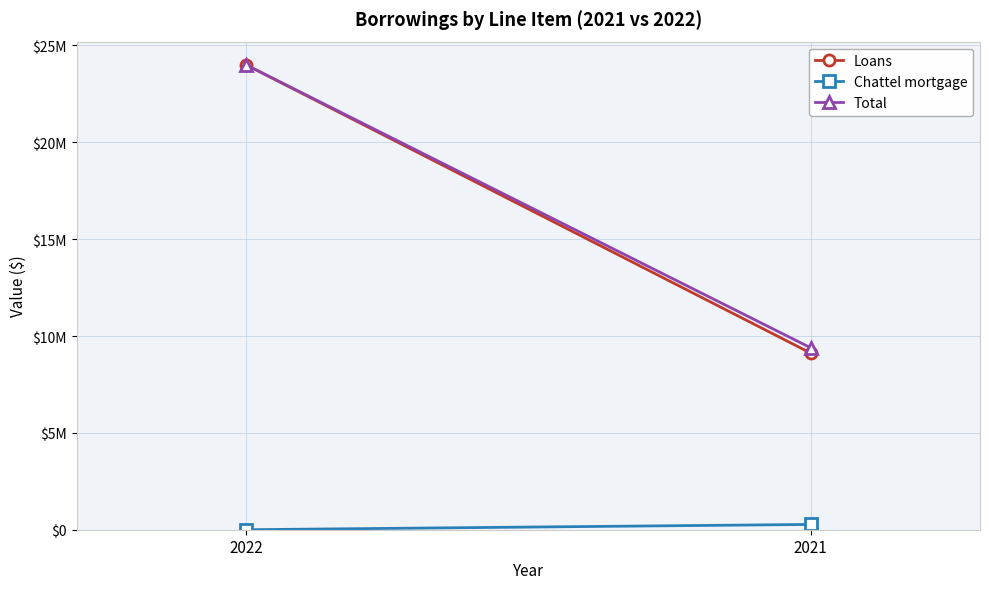

Reading left to right, what are all the values shown in this chart?

Loans: 2022=24000000	2021=9120315
Chattel mortgage: 2022=0	2021=272968
Total: 2022=24000000	2021=9393283